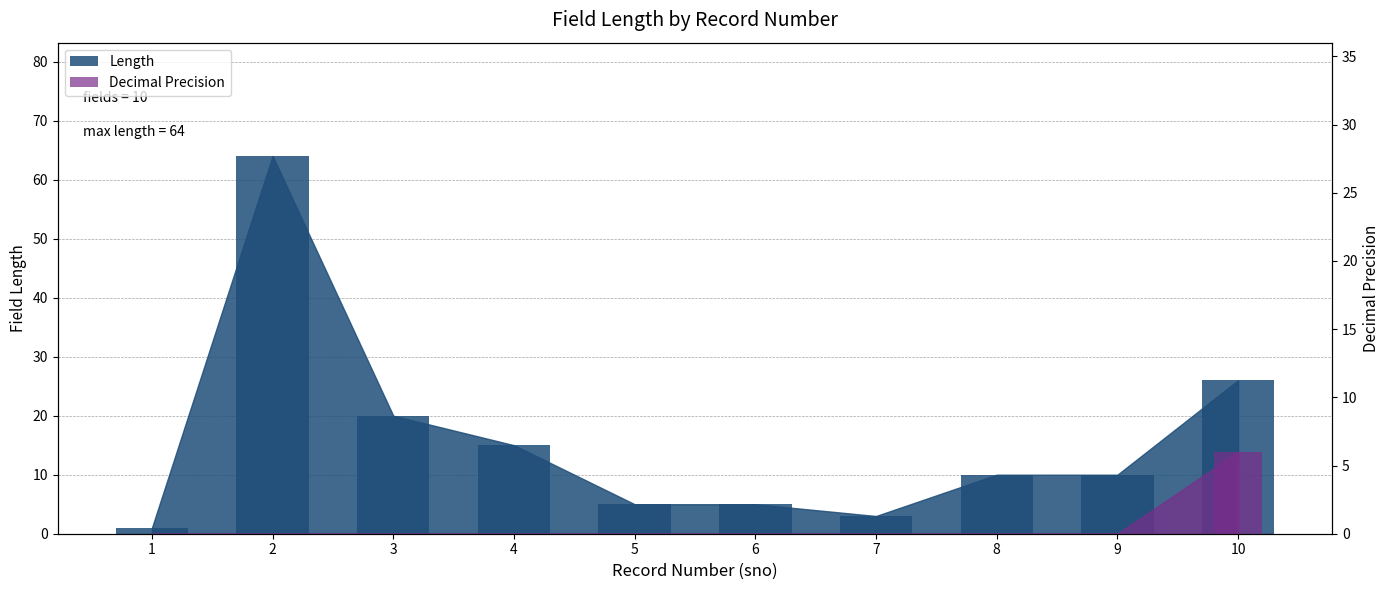

Which series has the largest range (max minus min)?

Length (bar)